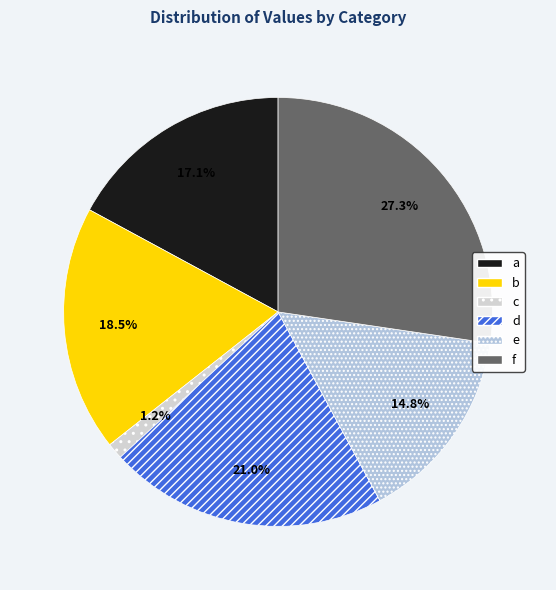

Count the number of slices in the pie.

6